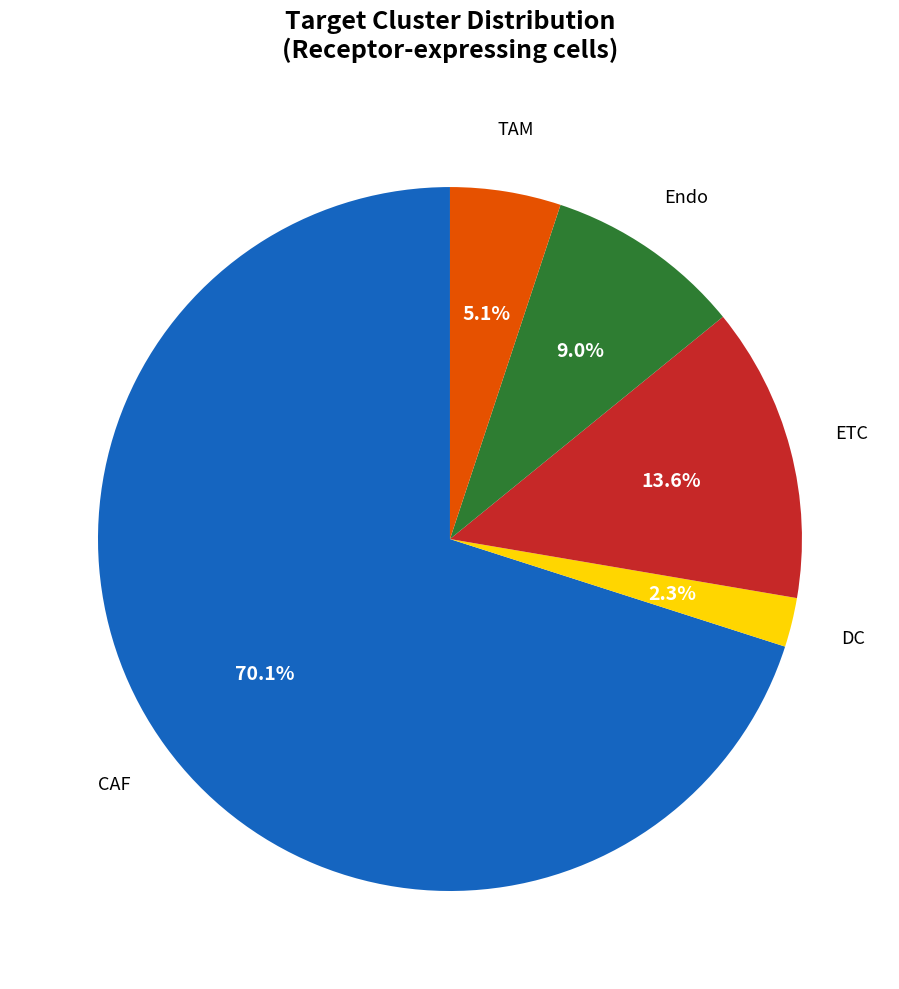

Does any single category account for the majority?

Yes